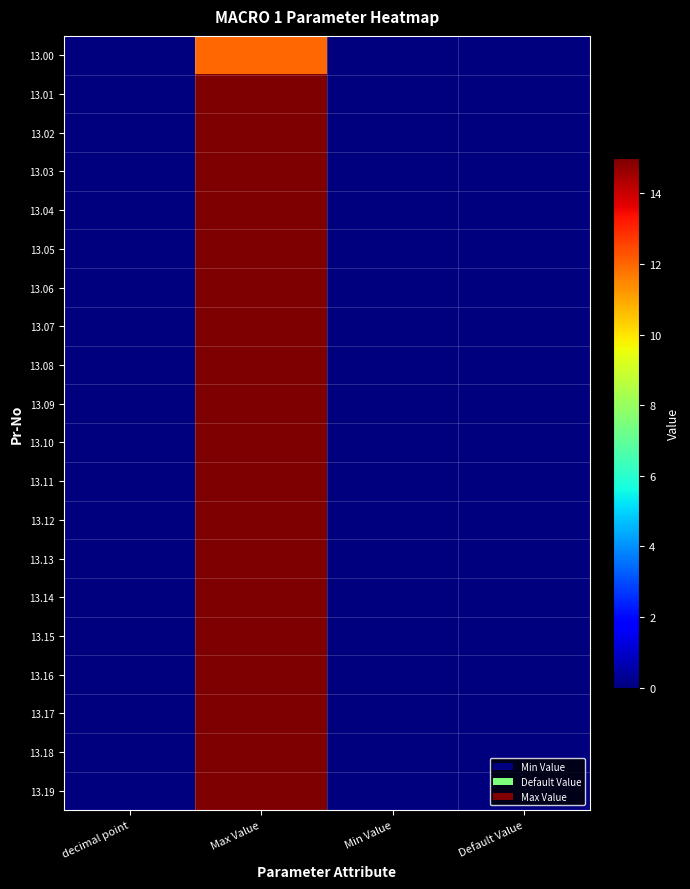

Reading right to left, list all the values displayed in this chart.

13.00: Default Value=0.0	Min Value=0.0	Max Value=12.0	decimal point=0.0
13.01: Default Value=0.0	Min Value=0.0	Max Value=15.0	decimal point=0.0
13.02: Default Value=0.0	Min Value=0.0	Max Value=15.0	decimal point=0.0
13.03: Default Value=0.0	Min Value=0.0	Max Value=15.0	decimal point=0.0
13.04: Default Value=0.0	Min Value=0.0	Max Value=15.0	decimal point=0.0
13.05: Default Value=0.0	Min Value=0.0	Max Value=15.0	decimal point=0.0
13.06: Default Value=0.0	Min Value=0.0	Max Value=15.0	decimal point=0.0
13.07: Default Value=0.0	Min Value=0.0	Max Value=15.0	decimal point=0.0
13.08: Default Value=0.0	Min Value=0.0	Max Value=15.0	decimal point=0.0
13.09: Default Value=0.0	Min Value=0.0	Max Value=15.0	decimal point=0.0
13.10: Default Value=0.0	Min Value=0.0	Max Value=15.0	decimal point=0.0
13.11: Default Value=0.0	Min Value=0.0	Max Value=15.0	decimal point=0.0
13.12: Default Value=0.0	Min Value=0.0	Max Value=15.0	decimal point=0.0
13.13: Default Value=0.0	Min Value=0.0	Max Value=15.0	decimal point=0.0
13.14: Default Value=0.0	Min Value=0.0	Max Value=15.0	decimal point=0.0
13.15: Default Value=0.0	Min Value=0.0	Max Value=15.0	decimal point=0.0
13.16: Default Value=0.0	Min Value=0.0	Max Value=15.0	decimal point=0.0
13.17: Default Value=0.0	Min Value=0.0	Max Value=15.0	decimal point=0.0
13.18: Default Value=0.0	Min Value=0.0	Max Value=15.0	decimal point=0.0
13.19: Default Value=0.0	Min Value=0.0	Max Value=15.0	decimal point=0.0